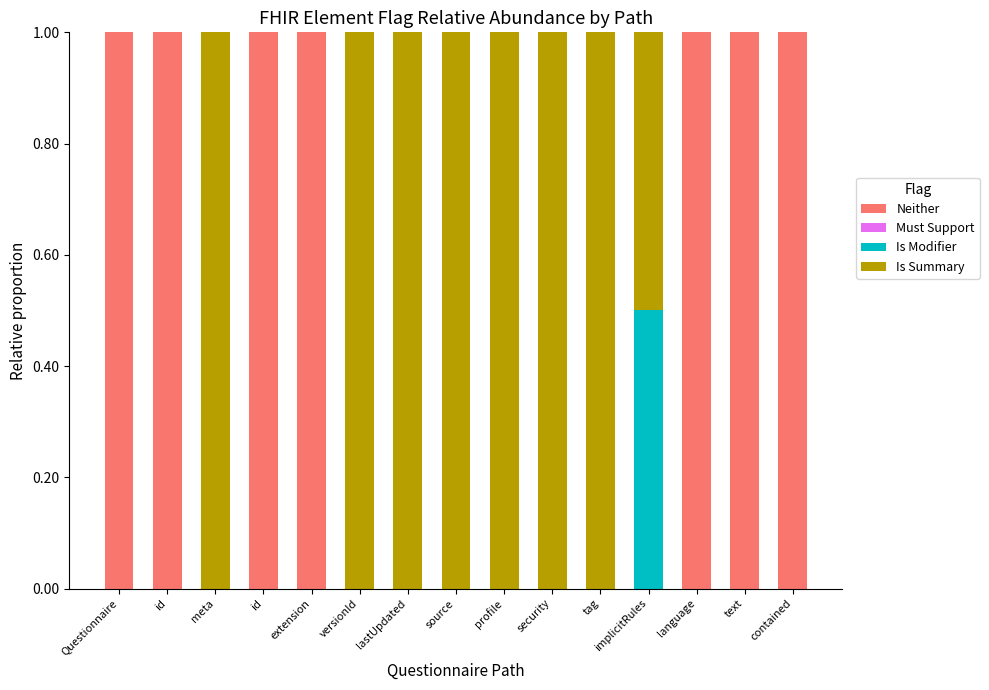

Are the bars horizontal?

No